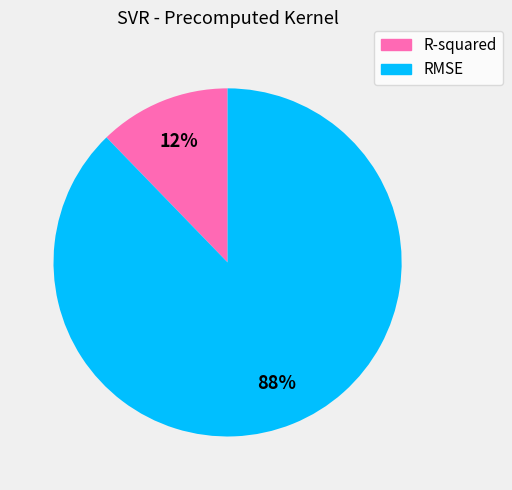

How many segments does this pie chart have?

2